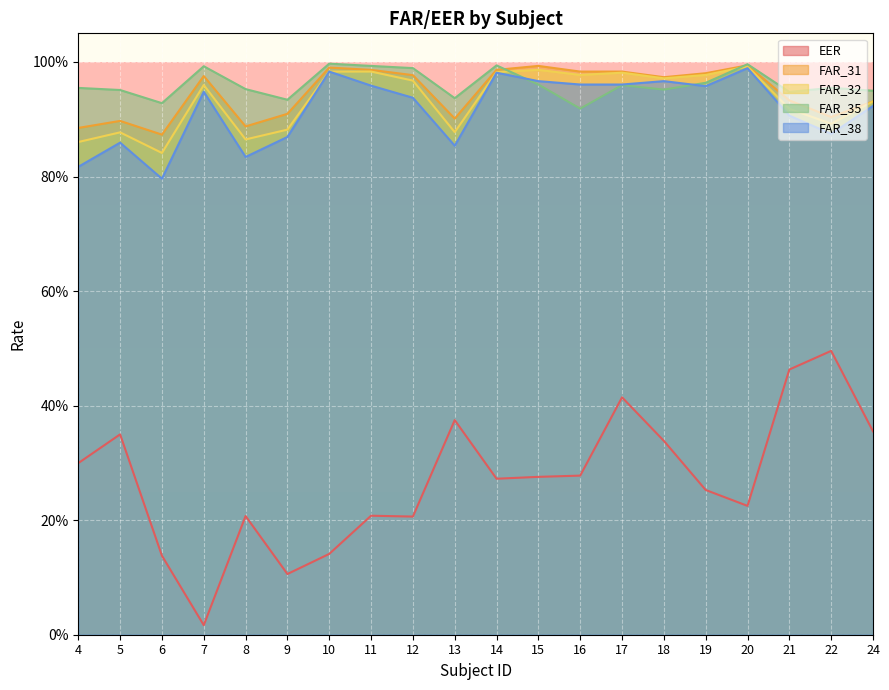

At how many categories does at least one series exceed 0?

20